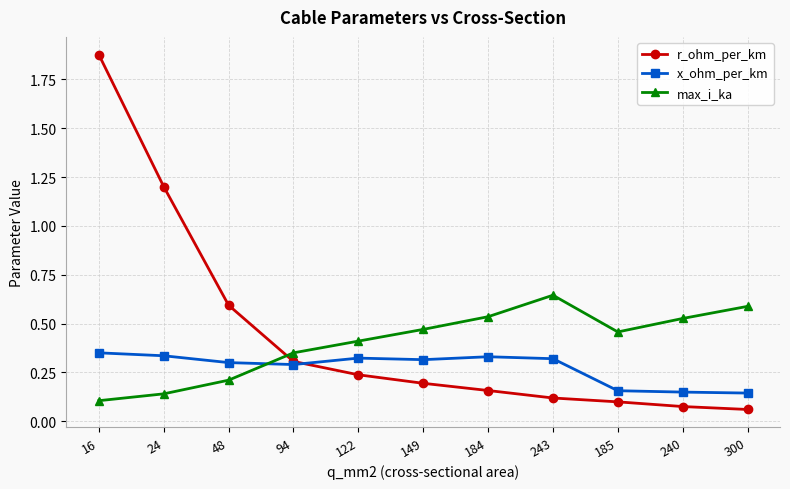

Rank the series by their maximum value, from highest to lowest.

r_ohm_per_km, max_i_ka, x_ohm_per_km